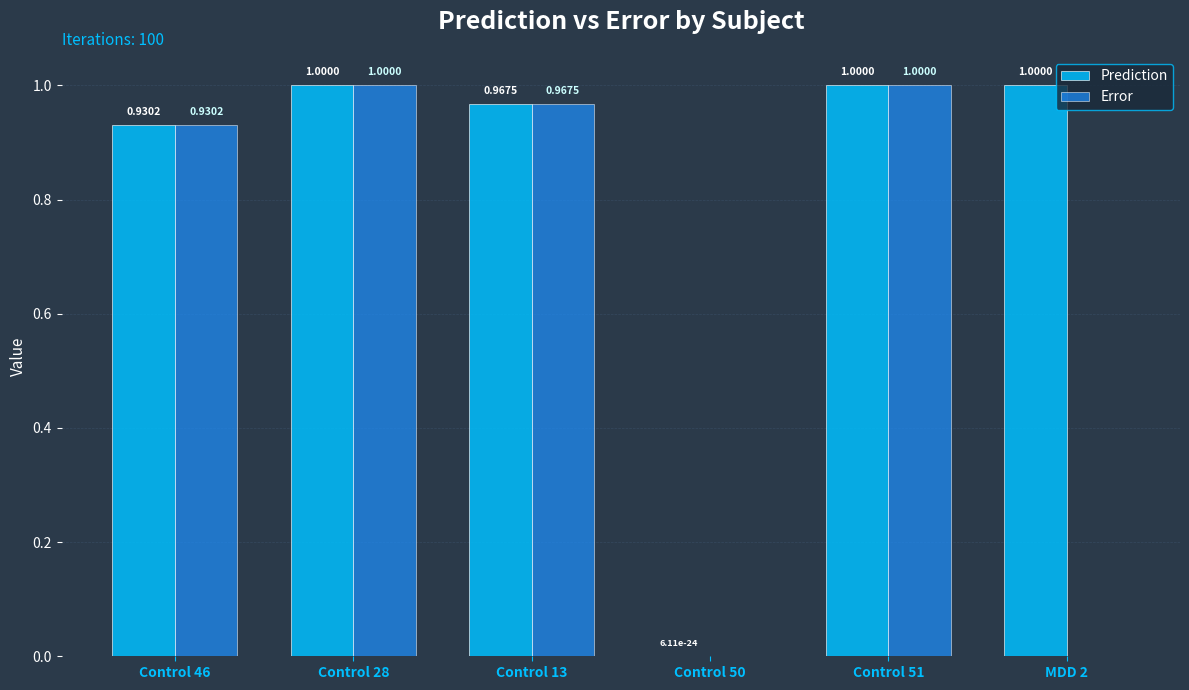

Which series changed the most between Control 13 and MDD 2?

Error